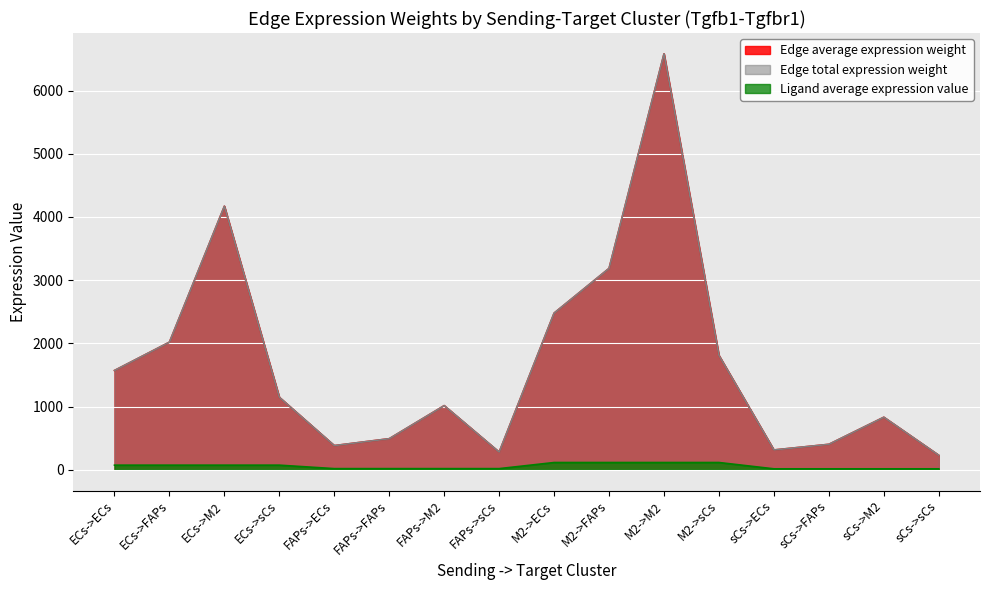

True or false: Ligand average expression value and Edge total expression weight intersect in this chart.

False